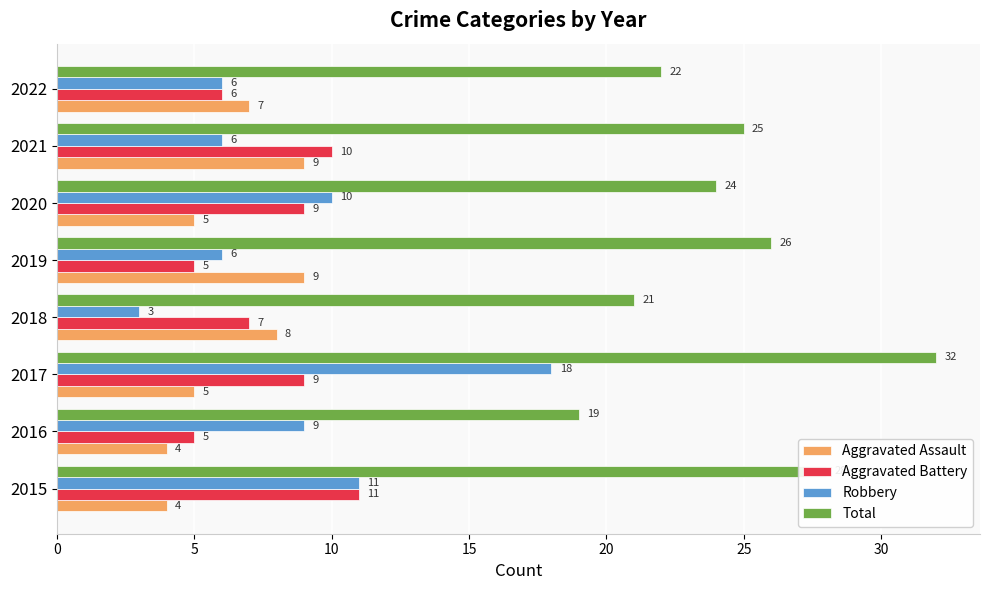

What are all the series names shown in the legend?

Aggravated Assault, Aggravated Battery, Robbery, Total